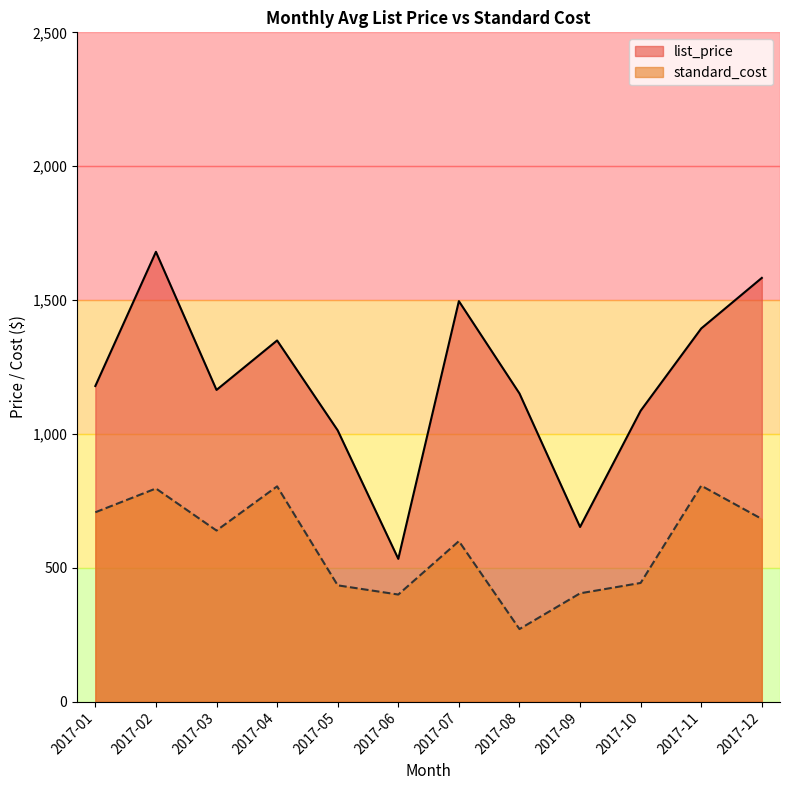

True or false: list_price and standard_cost cross at least once.

False